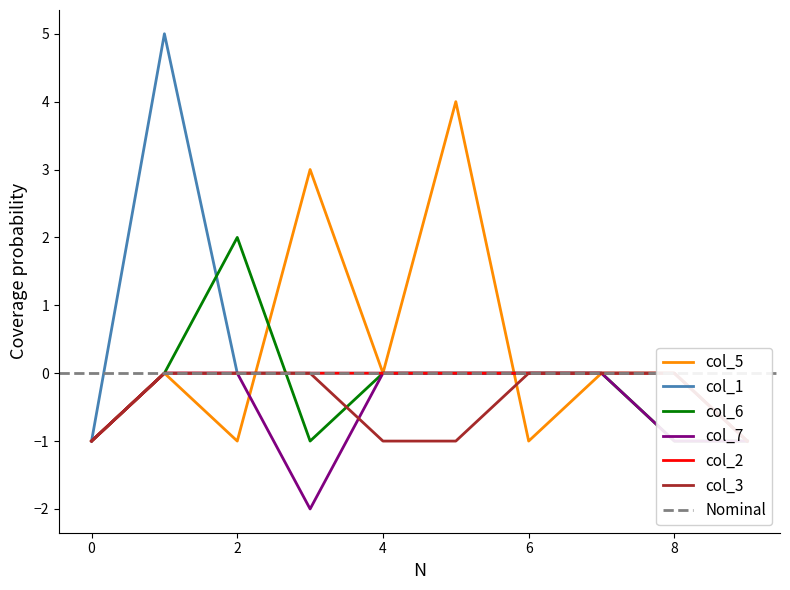

What is the sum of the col_7 values at 0 and 4?

-1